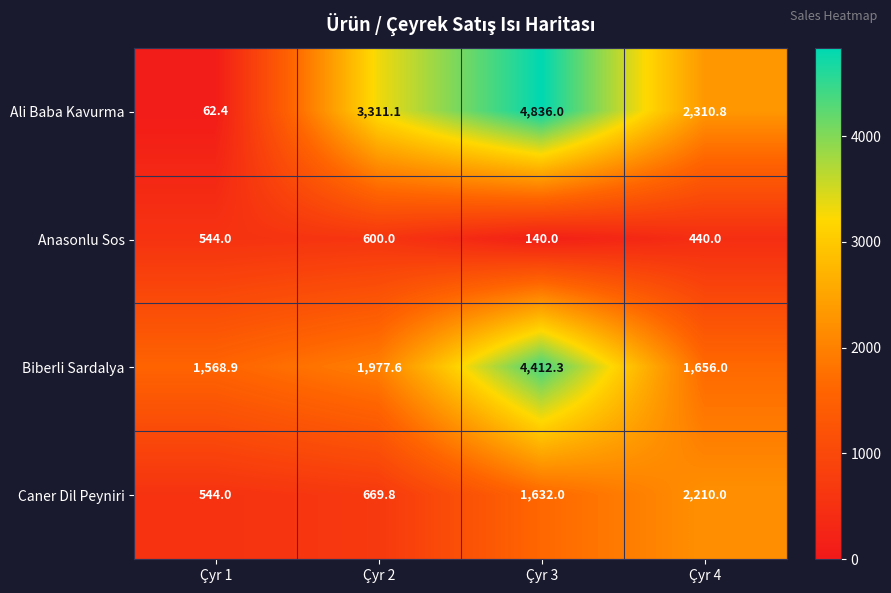

Read the Caner Dil Peyniri value at Çyr 3.

1632.0